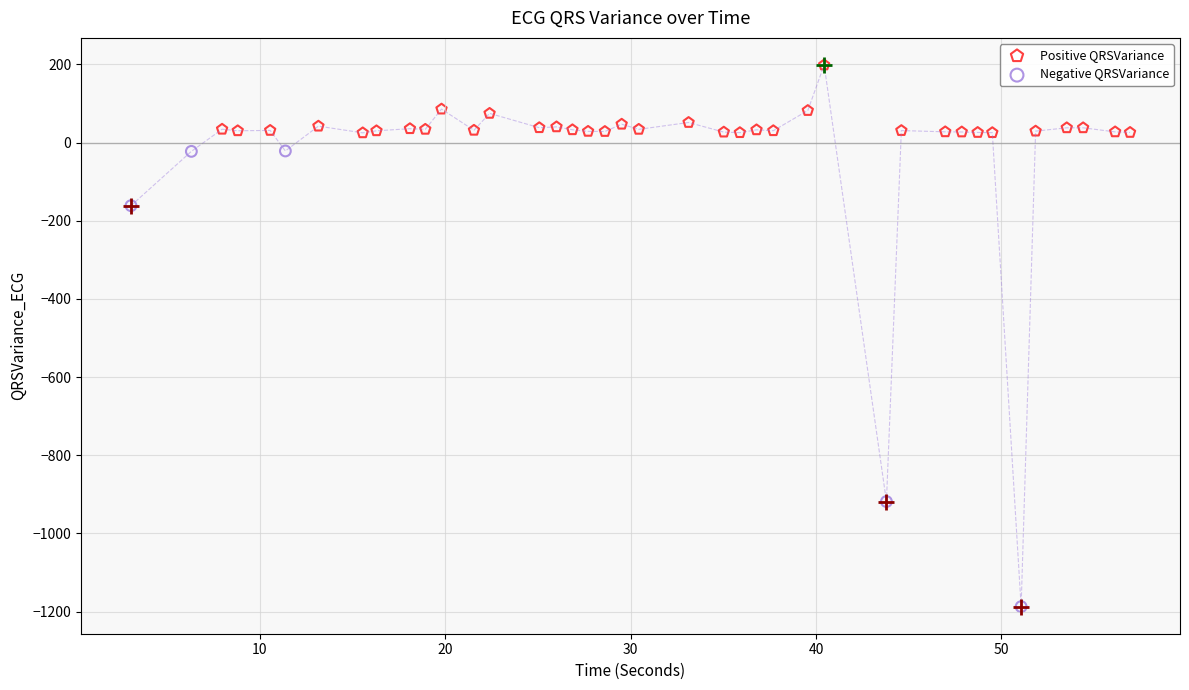

Which series reaches the minimum Y coordinate?

Negative QRSVariance